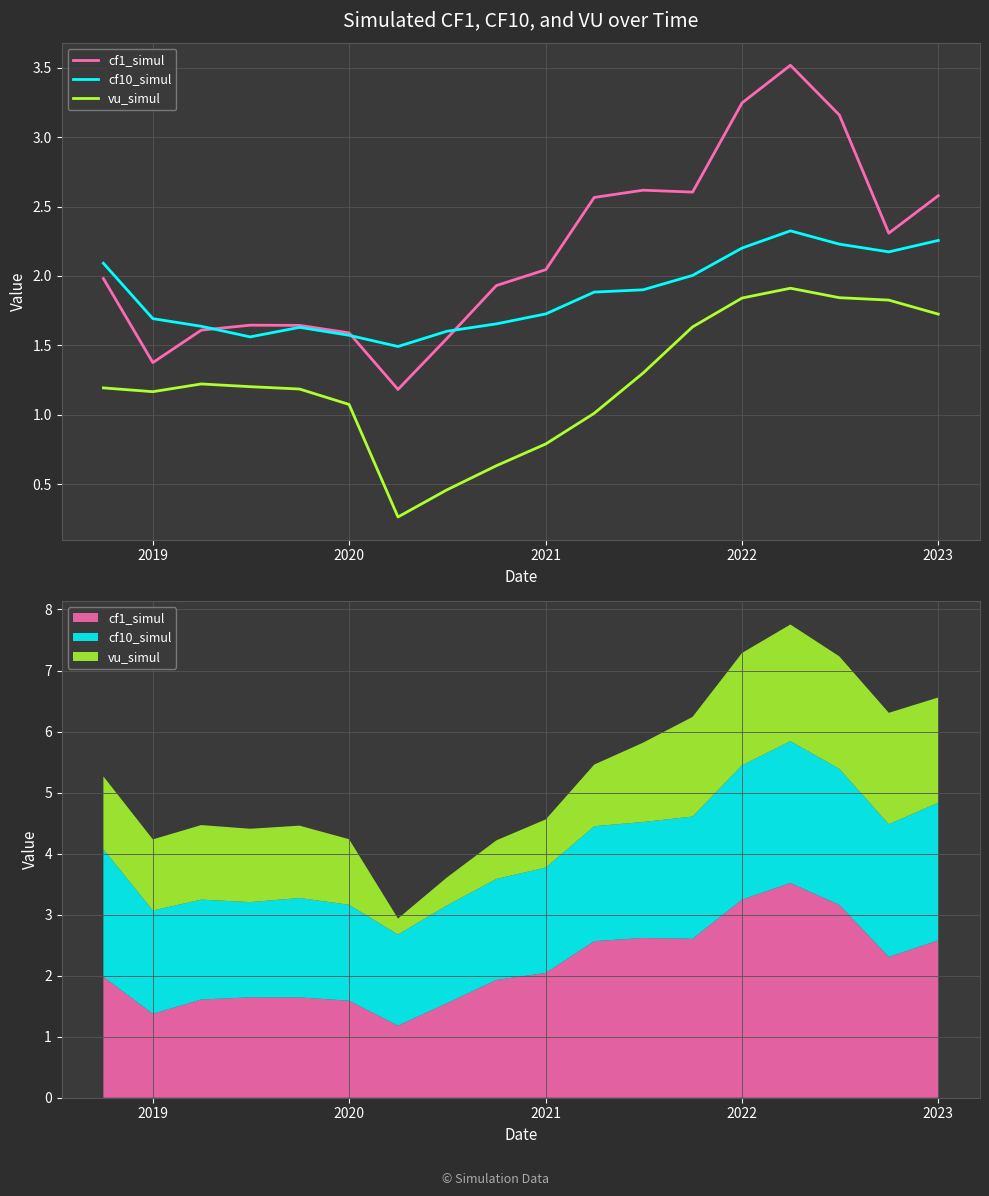

Where is the first local minimum for vu_simul?

2019